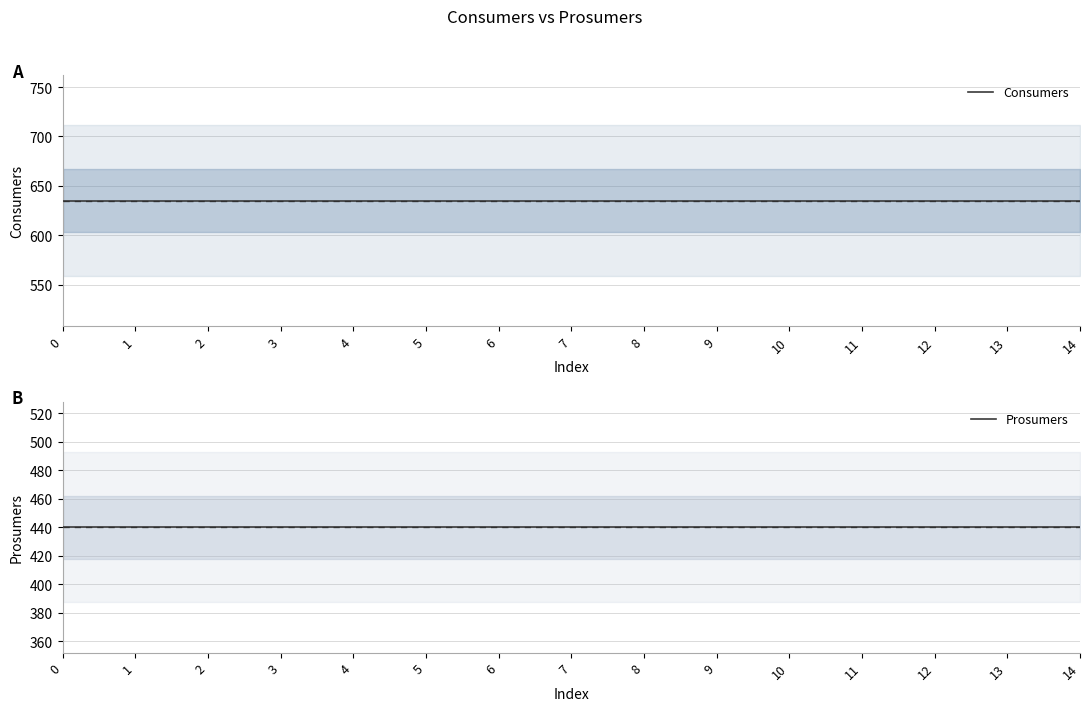

Reading left to right, what are all the values shown in this chart?

Consumers: 635	635	635	635	635	635	635	635	635	635	635	635	635	635	635
Prosumers: 440	440	440	440	440	440	440	440	440	440	440	440	440	440	440